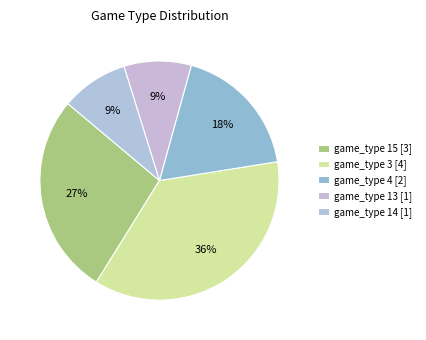

What percentage is NOT represented by game_type 3?

63.6%